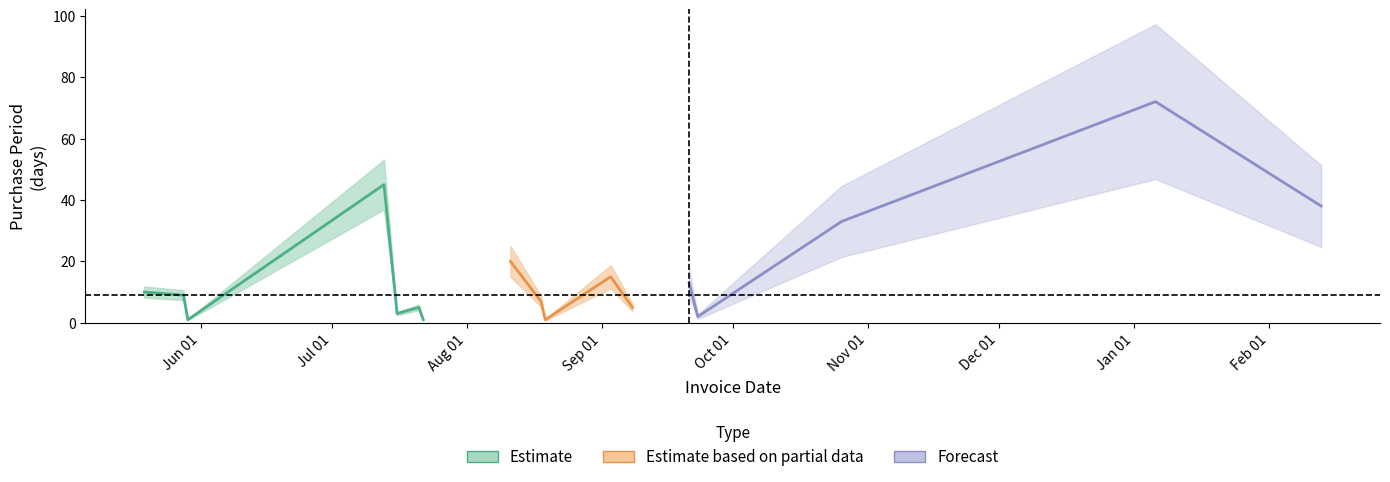

List the labels in order of value, largest first.

2016-01-06, 2015-07-13, 2016-02-13, 2015-10-26, 2015-08-11, 2015-09-03, 2015-09-21, 2015-05-19, 2015-05-28, 2015-08-18, 2015-07-21, 2015-09-08, 2015-07-16, 2015-09-23, 2015-05-29, 2015-07-22, 2015-08-19